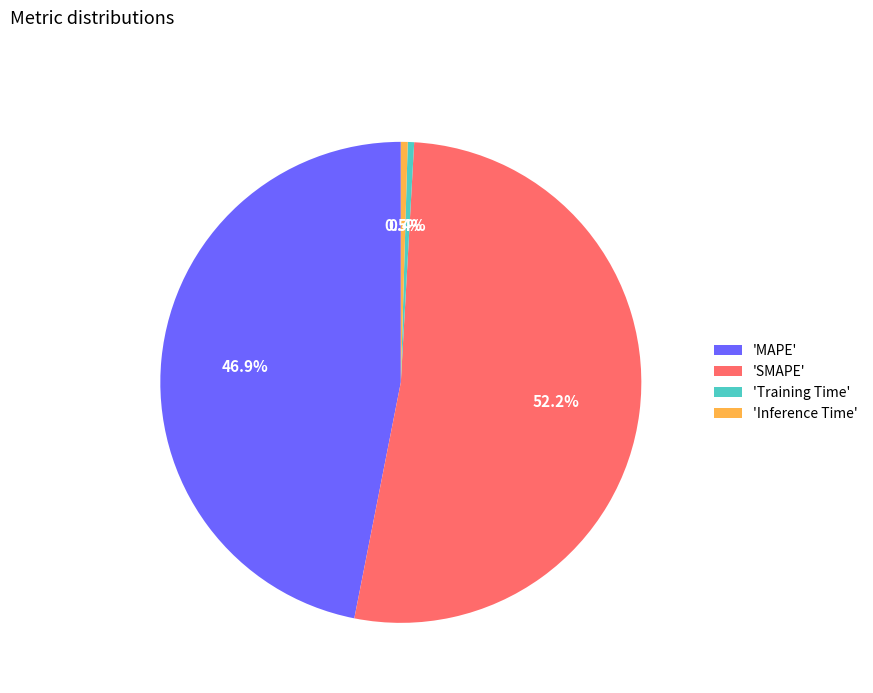

Is 'SMAPE' the majority of the pie?

Yes